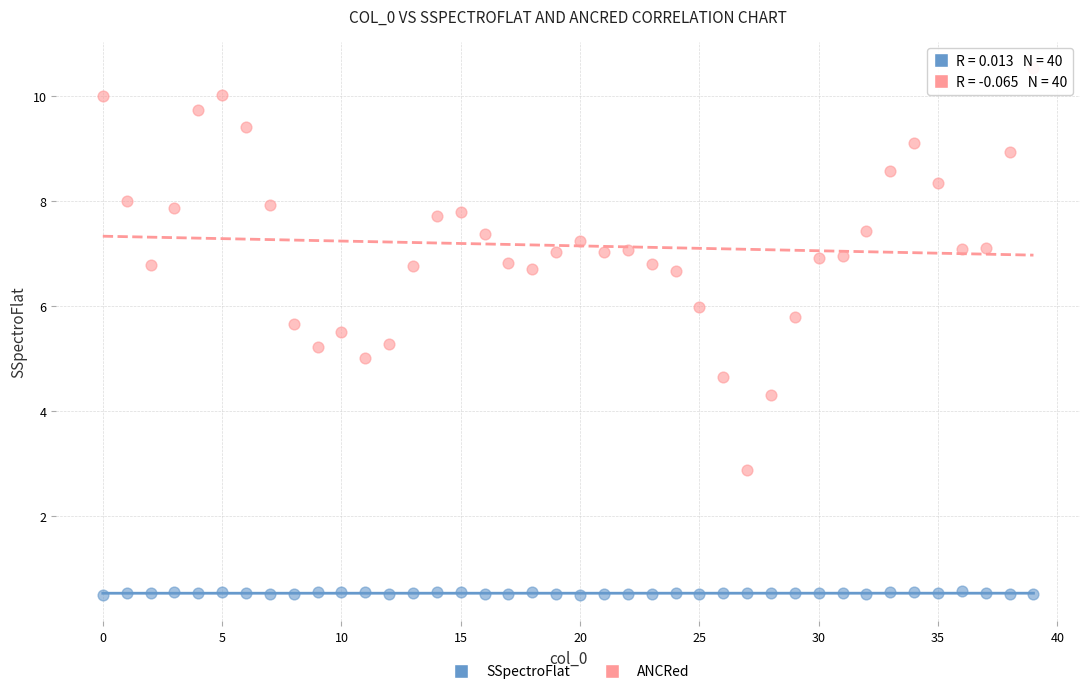

Across all data points, what is the range of Y values (max minus min)?

10.0